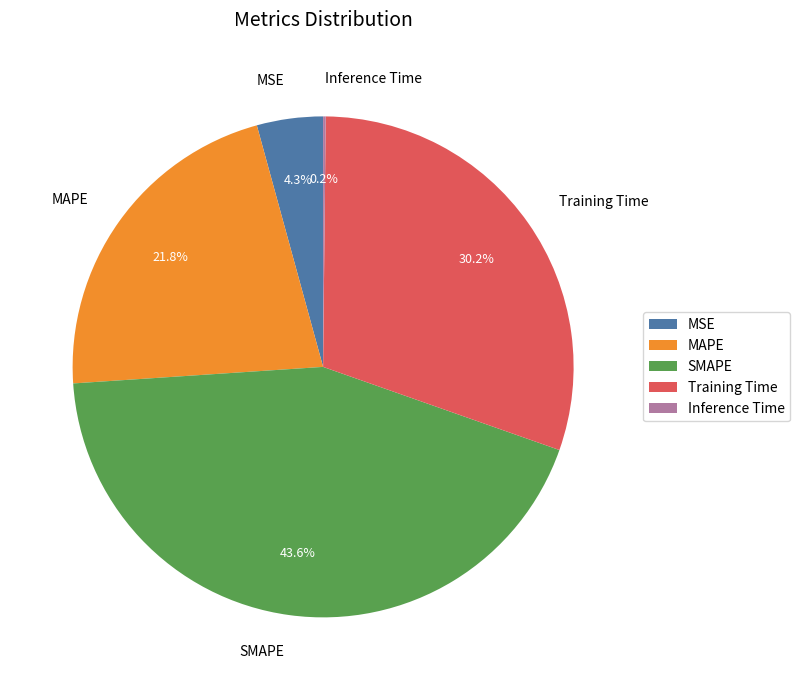

How much of the chart is everything except SMAPE?

56.4%